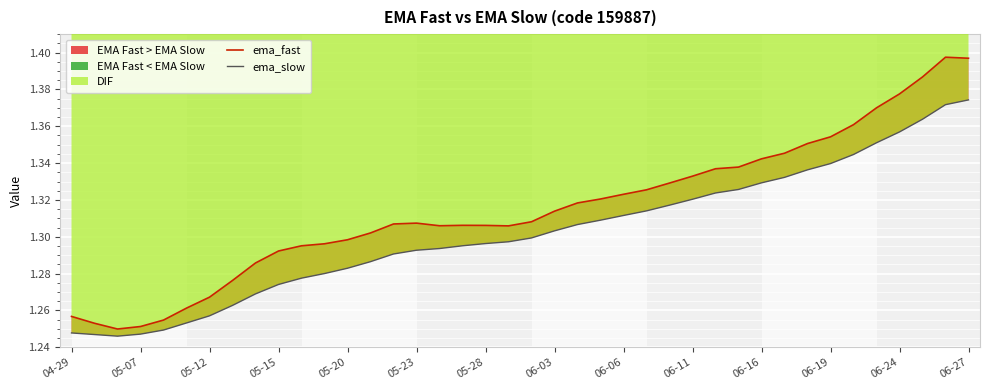

True or false: ema_fast has more than 2 points higher than both neighbors.

True